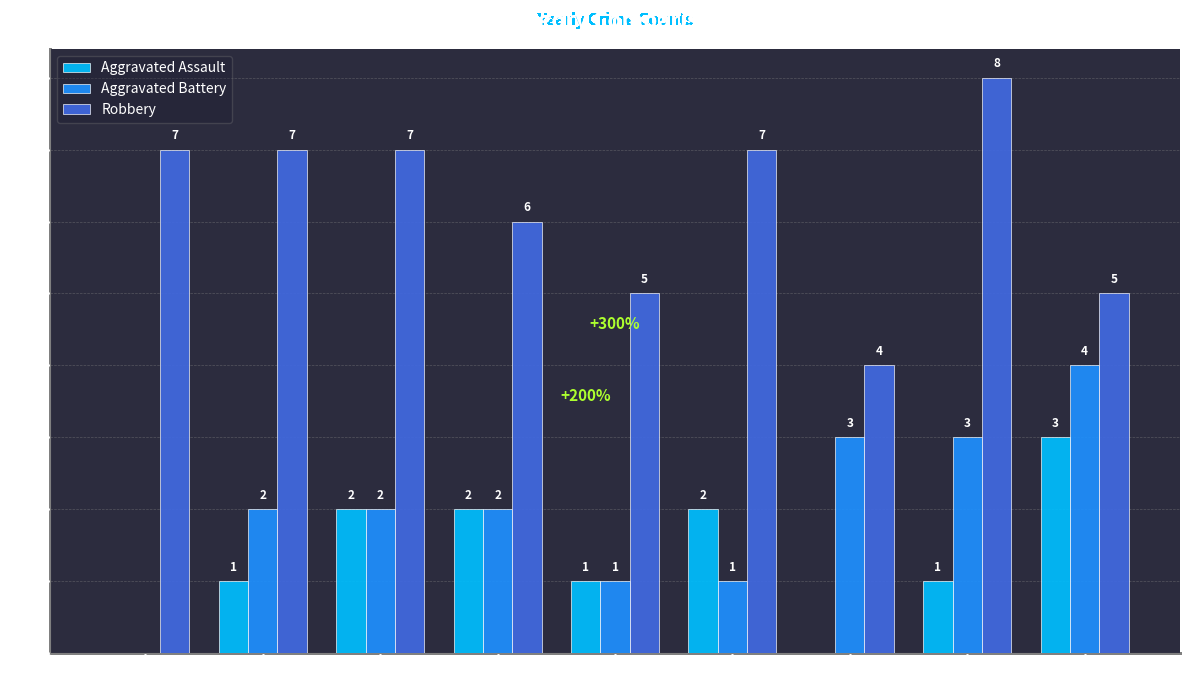

What are all the series names shown in the legend?

Aggravated Assault, Aggravated Battery, Robbery